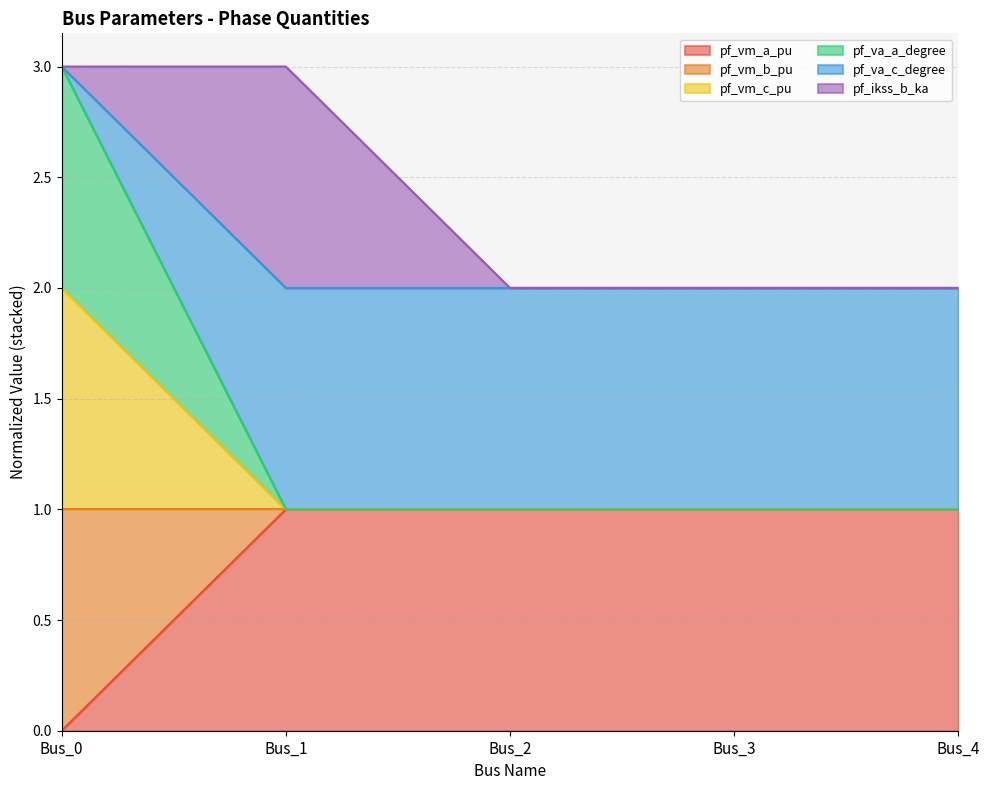

How many lines are shown in the chart?

6